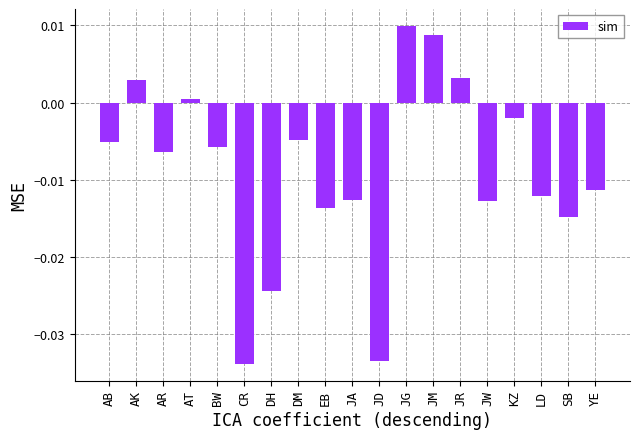

How many values exceed 0?

5